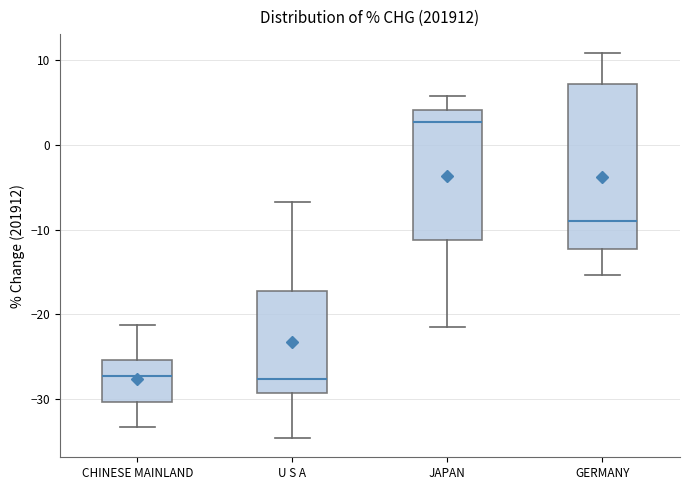

Reading left to right, transcribe this box plot: for each box, give where its median line is, the range the box spans, and where its two whiskers end, as read against the y-axis. The values are not printed on the chart, so give them approximately, as read against the axis.

CHINESE MAINLAND: median -27, box -30 to -25, whiskers -33 to -21
U S A: median -28, box -29 to -17, whiskers -35 to -7
JAPAN: median 3, box -11 to 4, whiskers -22 to 6
GERMANY: median -9, box -12 to 7, whiskers -15 to 11